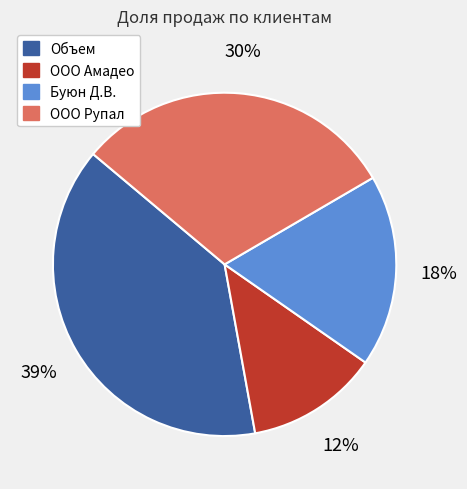

To the nearest percent, what percentage of the pie is Буюн Д.В.?

18%